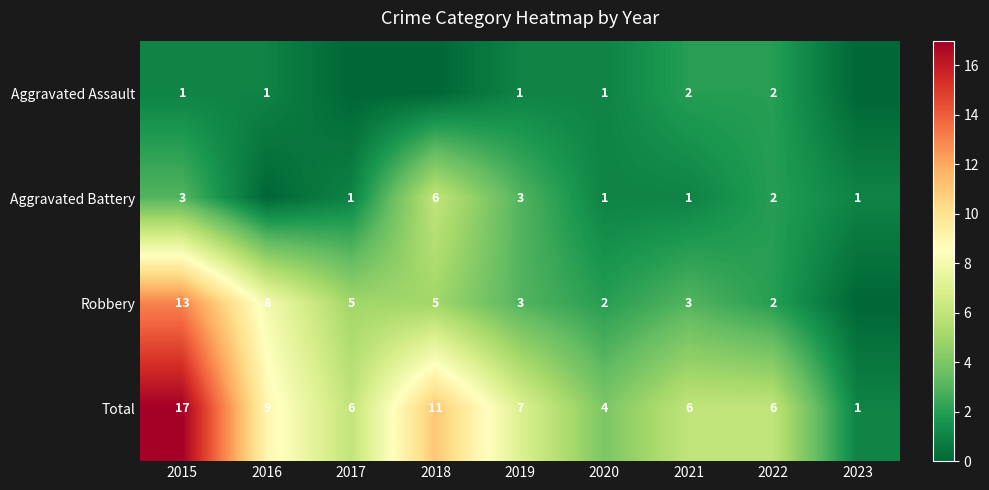

What is the sum of the Robbery values at 2021 and 2015?

16